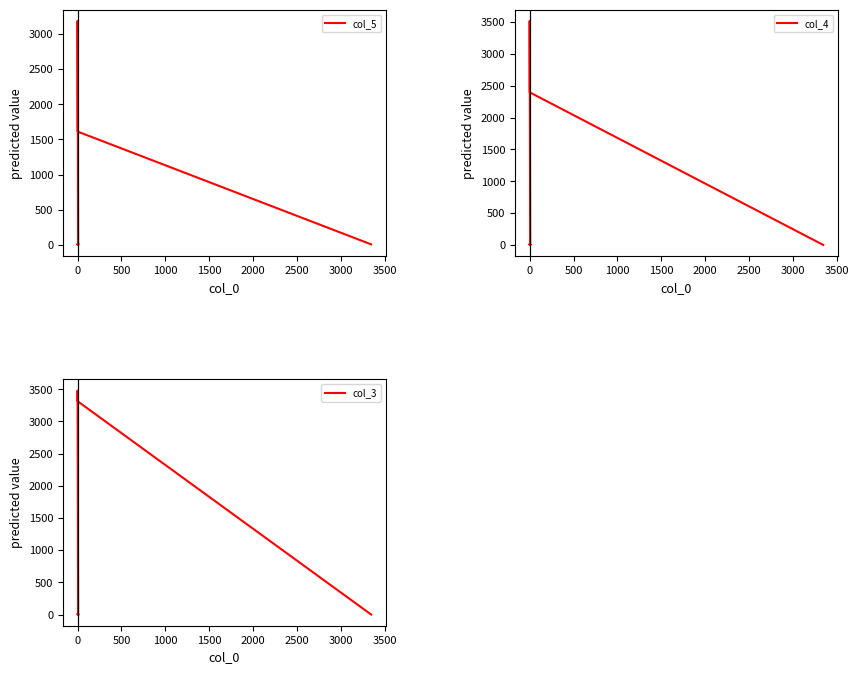

How many intersections are there between col_4 and col_5?

5